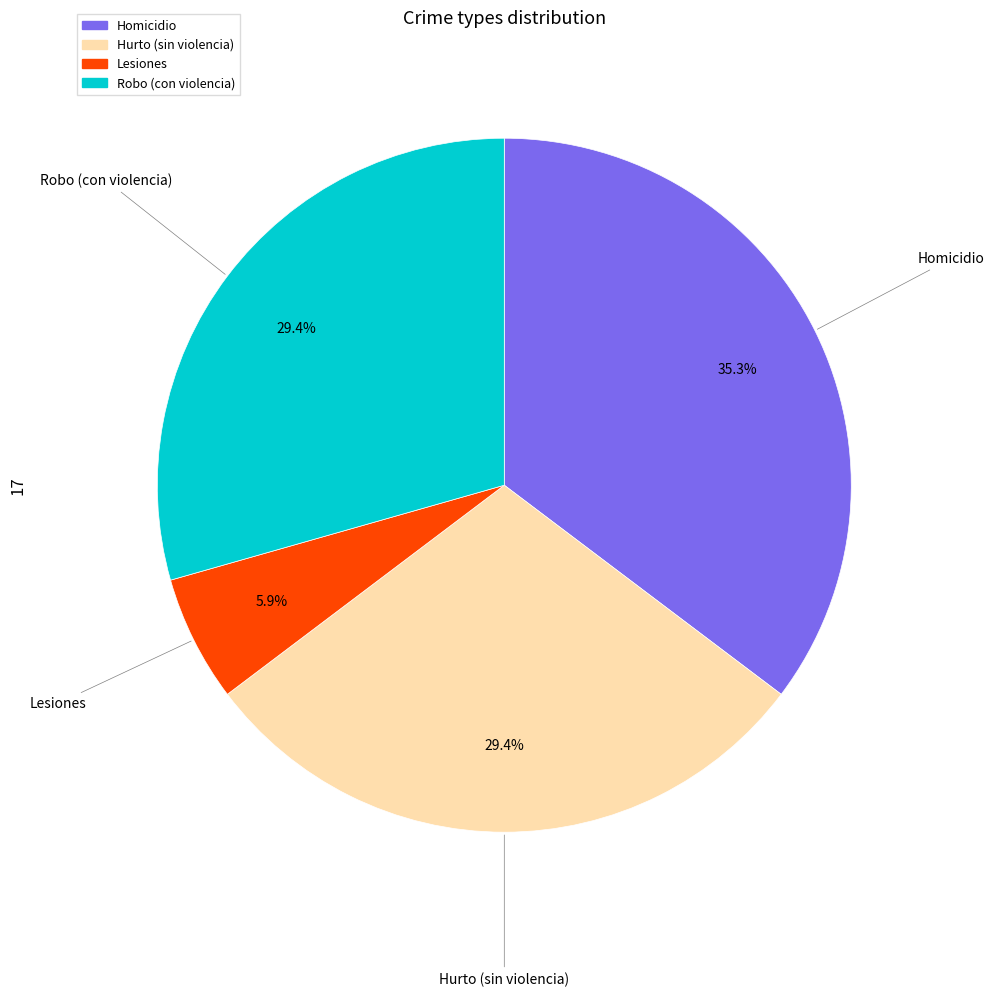

To the nearest percent, what is the difference between the largest and smallest slice percentages?

29%